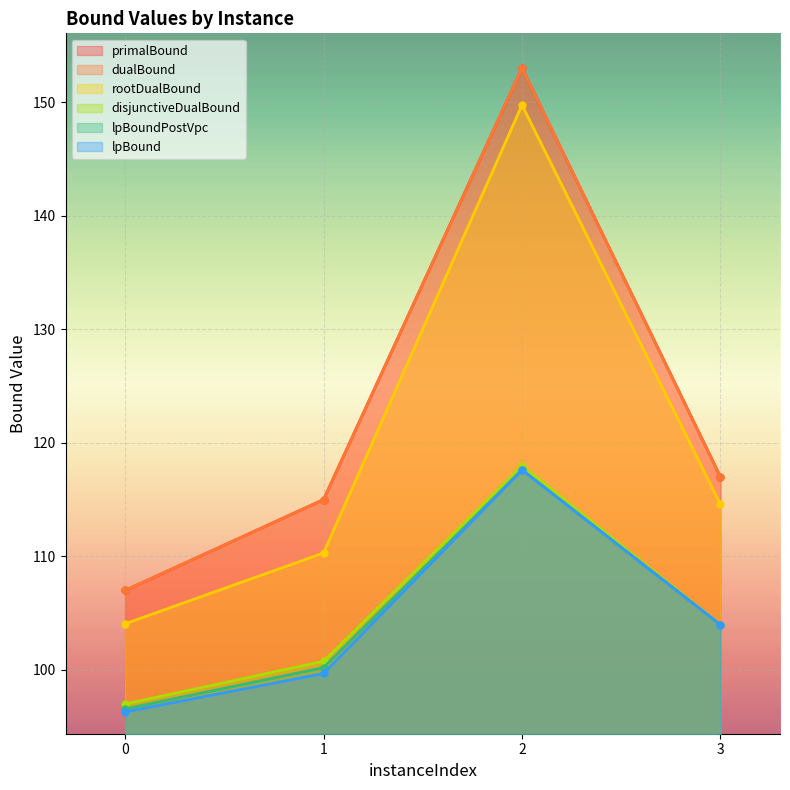

What is the sum of all disjunctiveDualBound values?

419.7